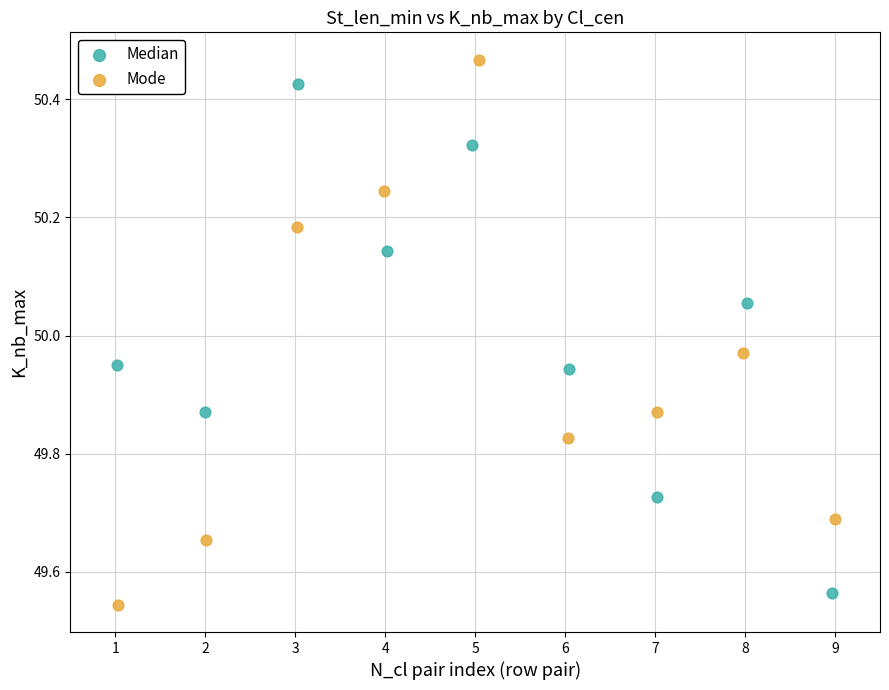

Which series reaches the maximum Y coordinate?

Mode